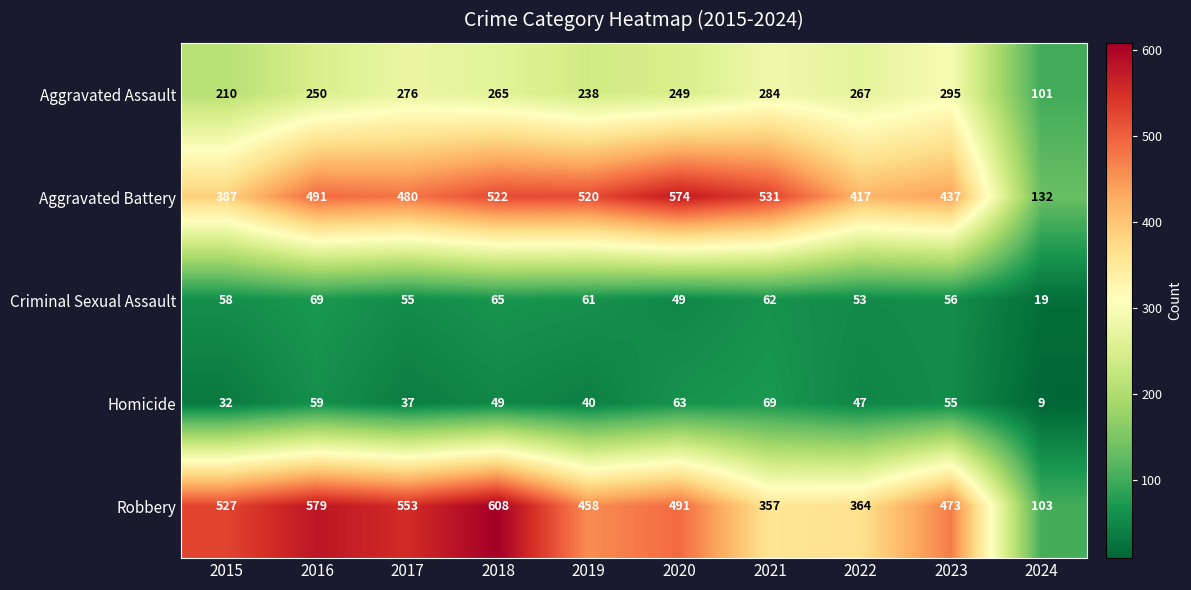

Rank the series at 2023 from lowest to highest value.

Homicide, Criminal Sexual Assault, Aggravated Assault, Aggravated Battery, Robbery